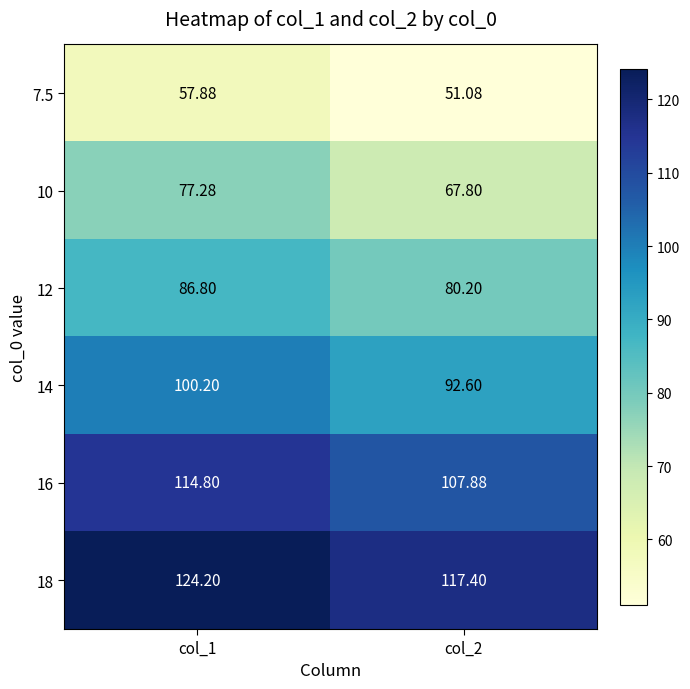

Is the value of 18 at col_2 greater than the value of 16 at col_1?

Yes